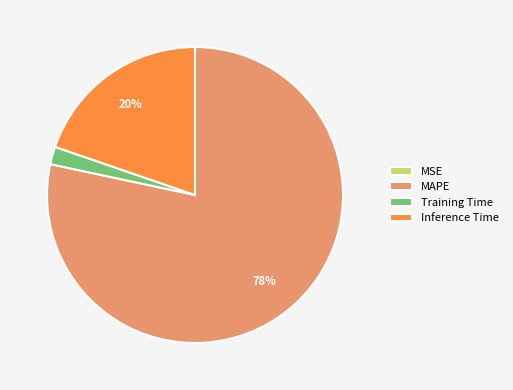

Which category accounts for the majority?

MAPE